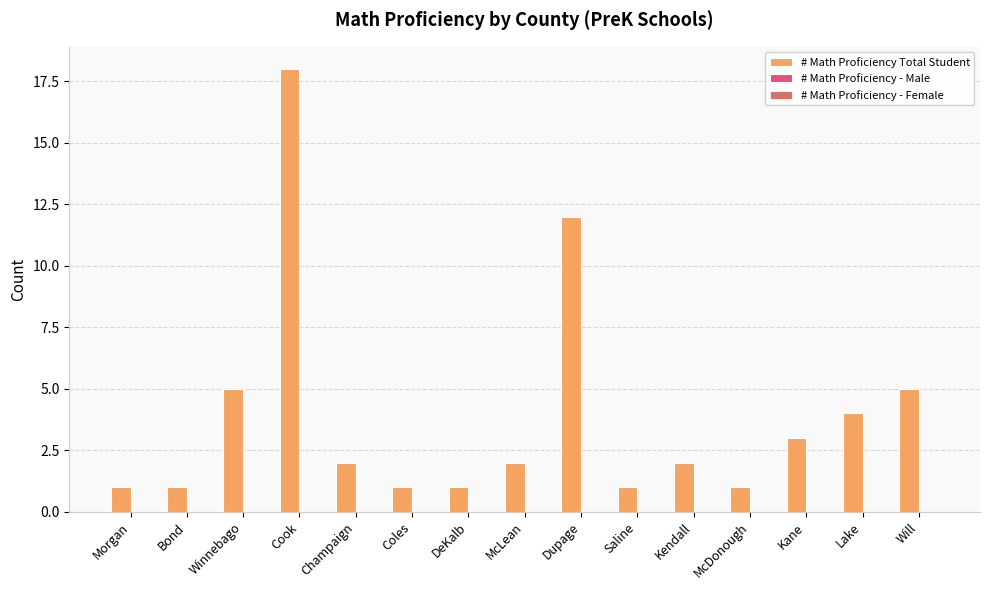

How many categories are shown in the chart?

15